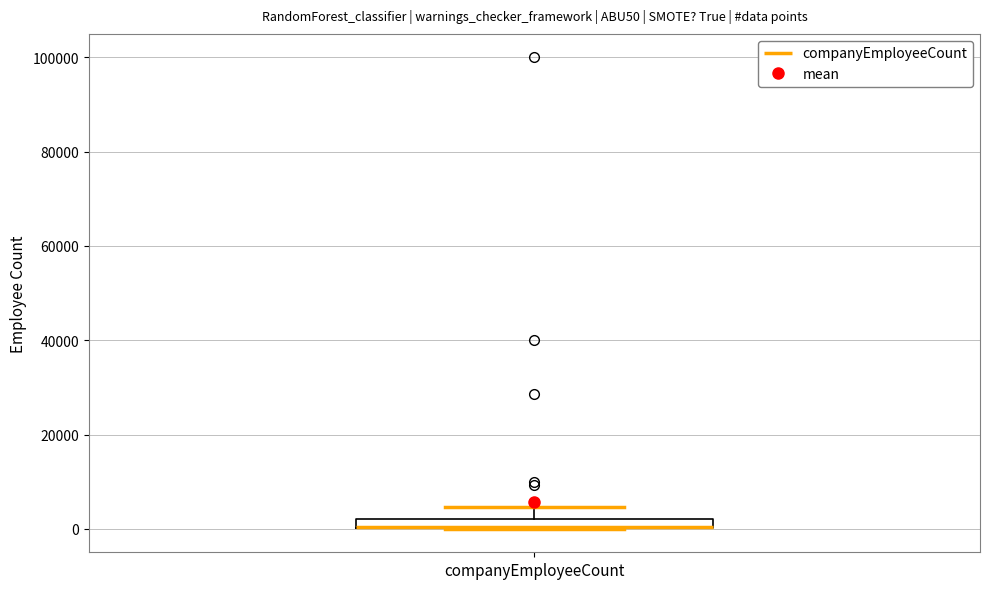

Where is the lower edge of the box for companyEmployeeCount on the y-axis? The values are not printed on the chart, so give them approximately, as read against the axis.

0